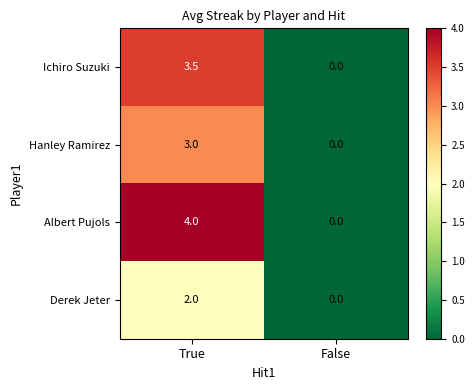

Which series has the largest total across all categories?

Albert Pujols